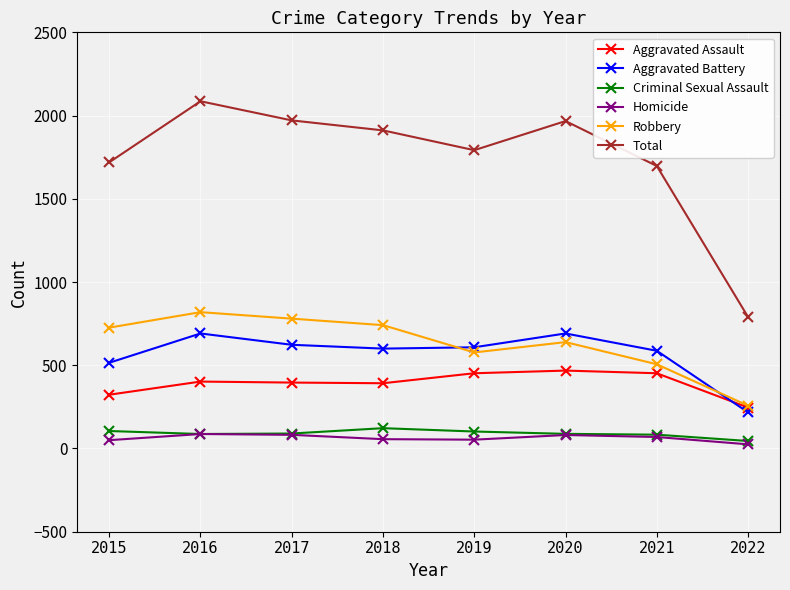

At which label is Aggravated Assault closest to 357?

2015